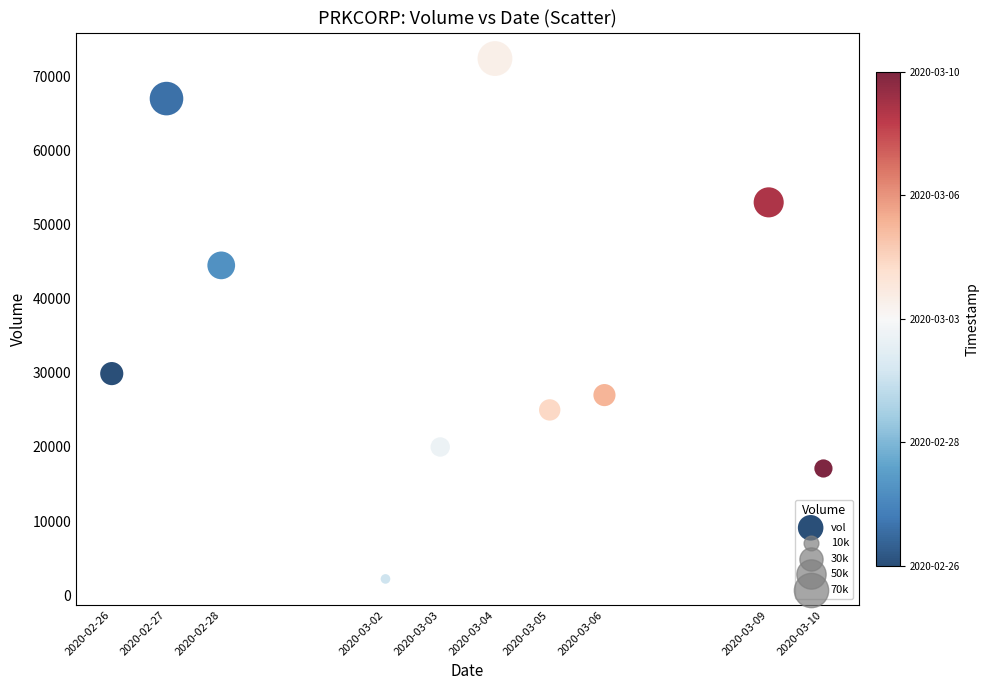

What is the range of X values (max minus min)?

1123200